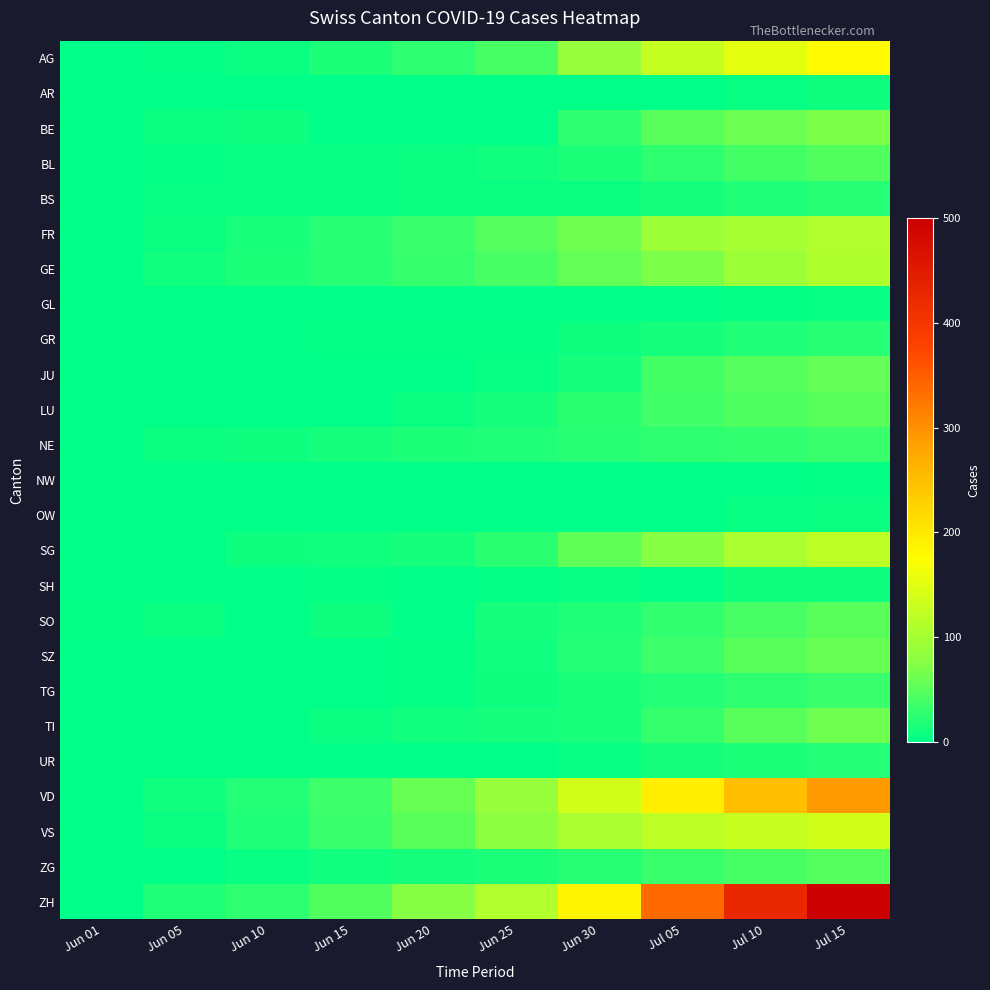

At which category is the sum across all series the highest?

Jul 15